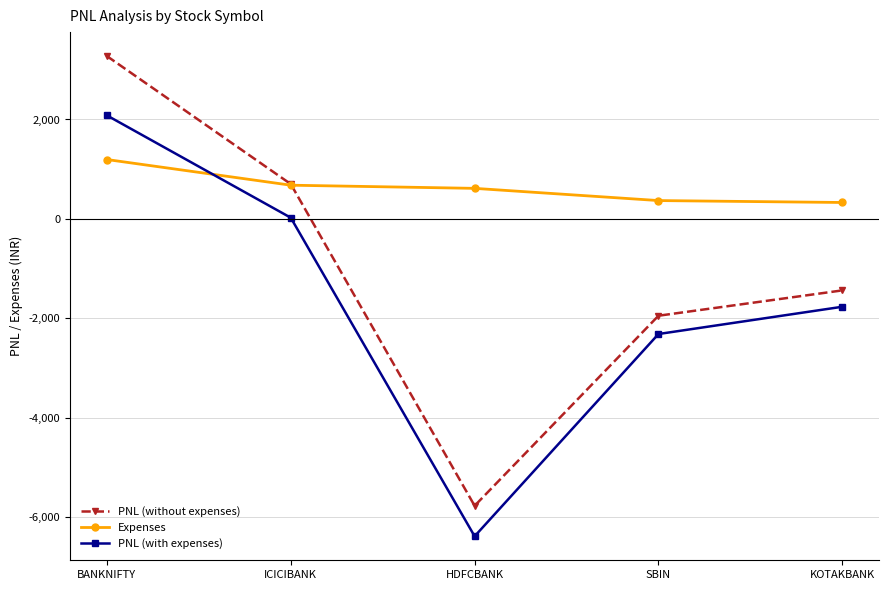

What is the sum of all PNL (with expenses) values?

-8371.8